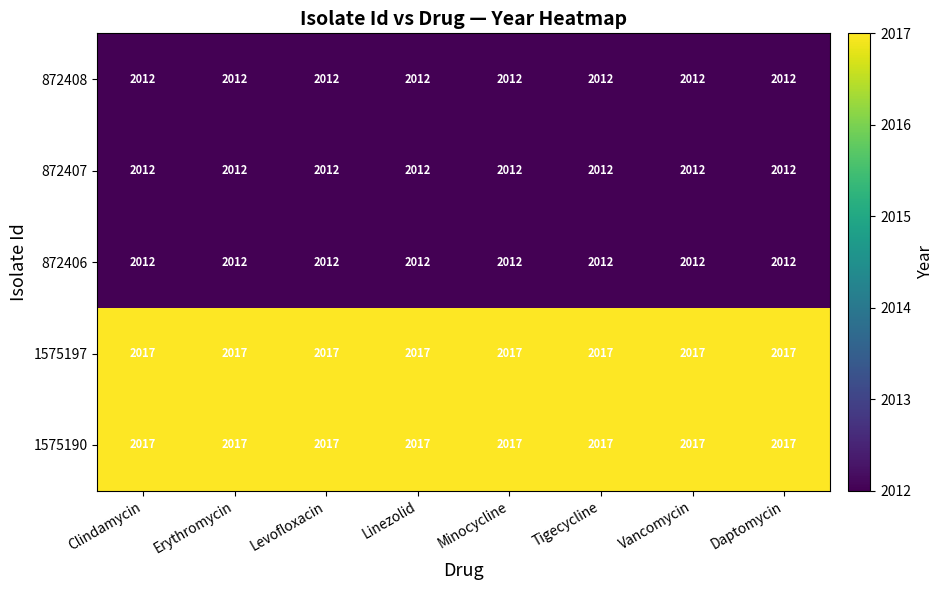

Is it true that 1575197 equals 2017 at Tigecycline?

True